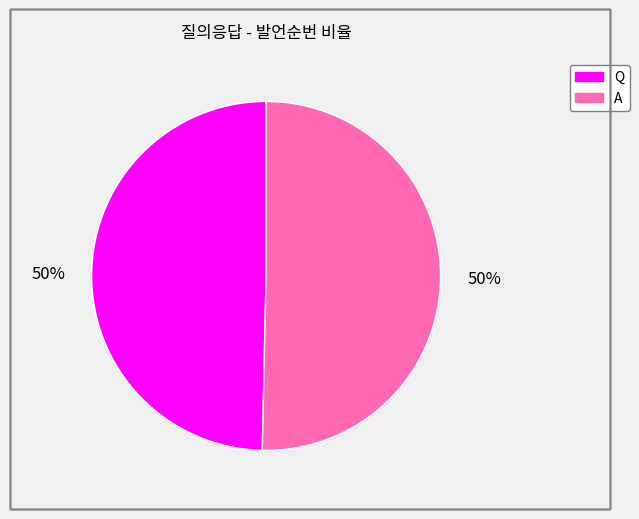

To the nearest percent, what is the average slice percentage?

50%